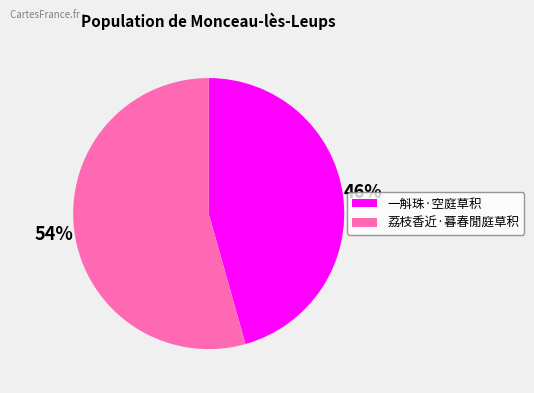

Is it true that 荔枝香近·暮春閒庭草积 is 66% of the pie?

False